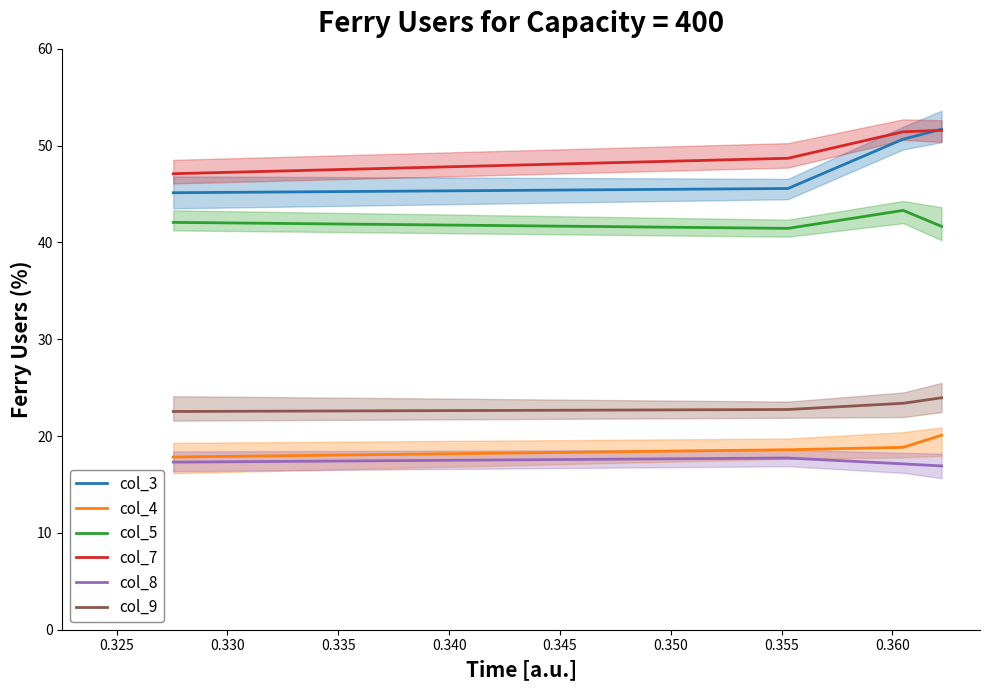

Is it true that col_9 equals 0.4 at 0.335?

False